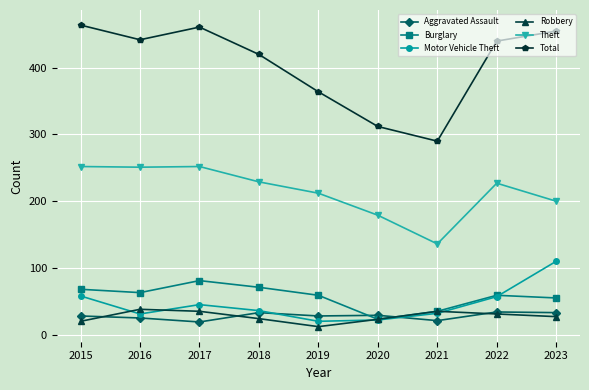

At which label does Total first exceed 440?

2015